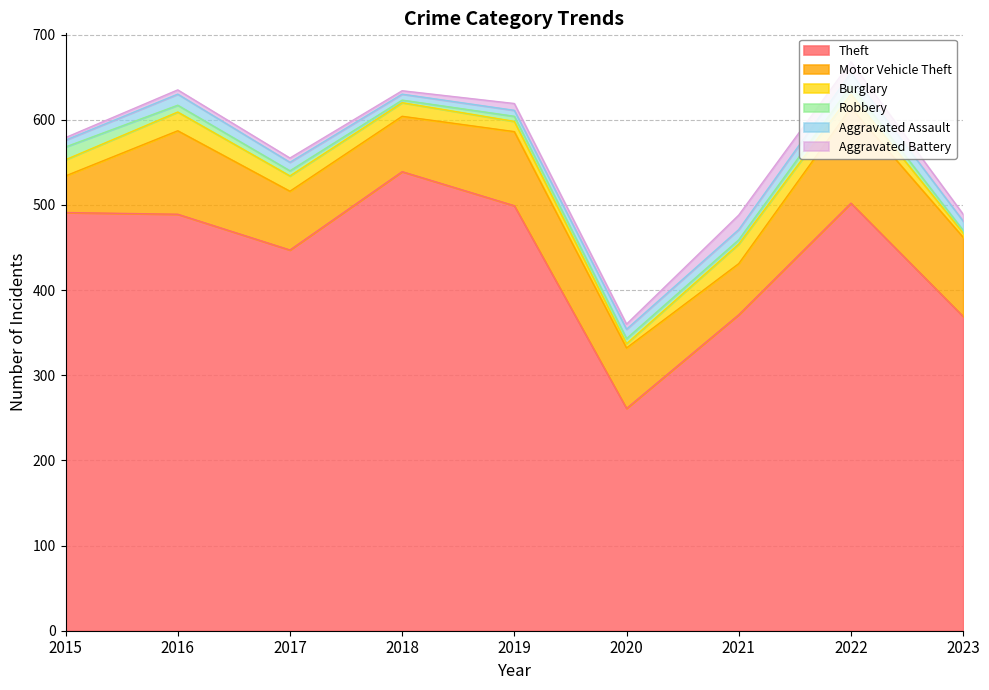

Does the chart have visible grid lines?

Yes